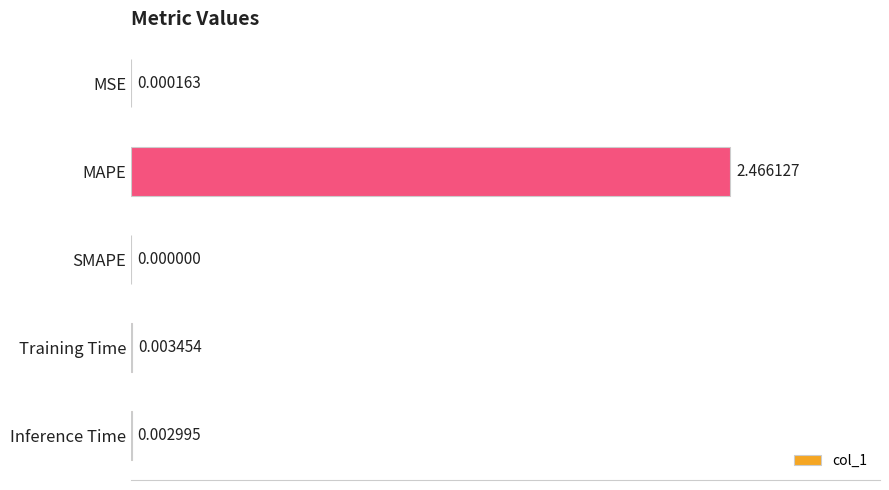

At which category does the chart reach its peak across all series?

MAPE